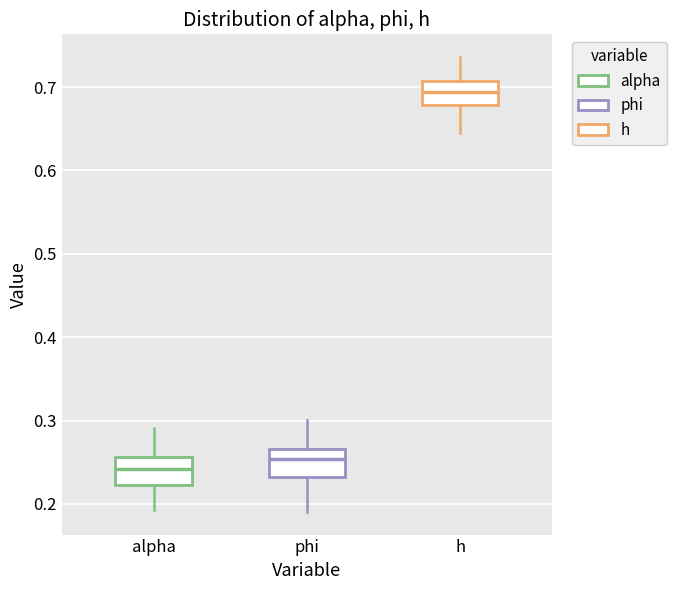

Which box has the lowest median line?

alpha